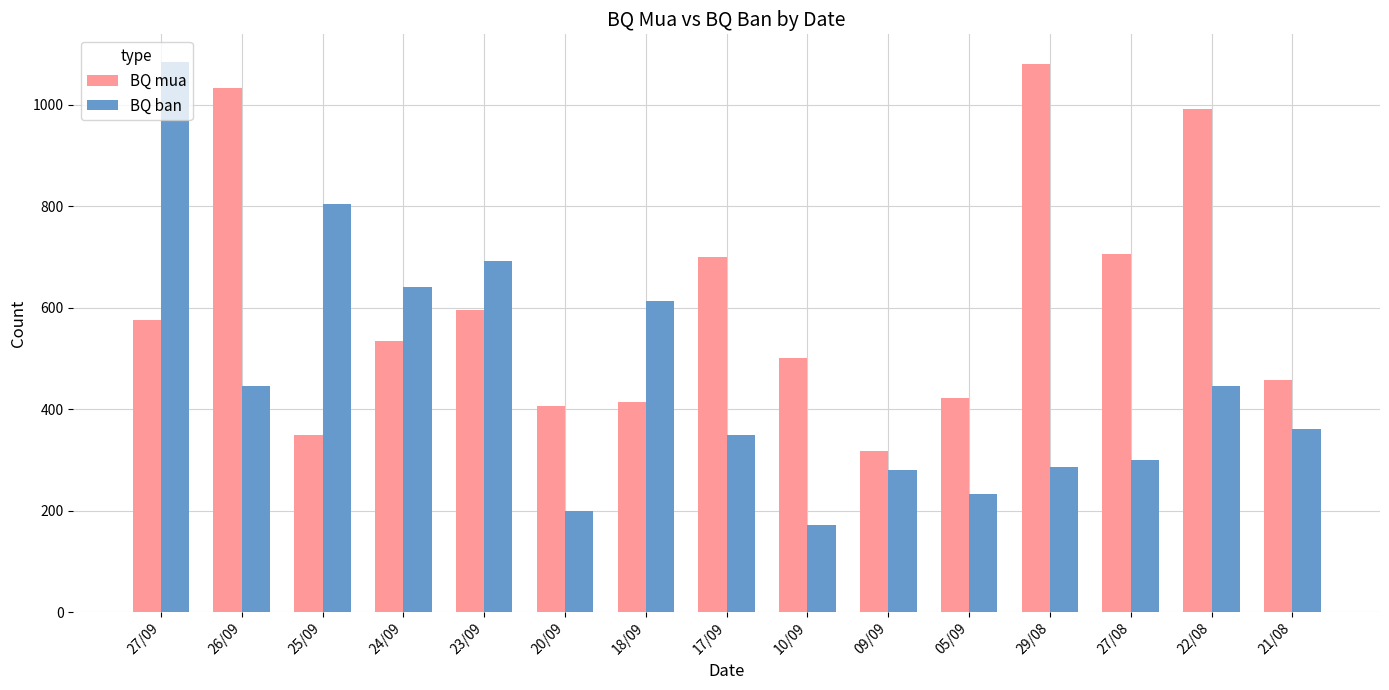

At which category is the sum across all series the highest?

27/09